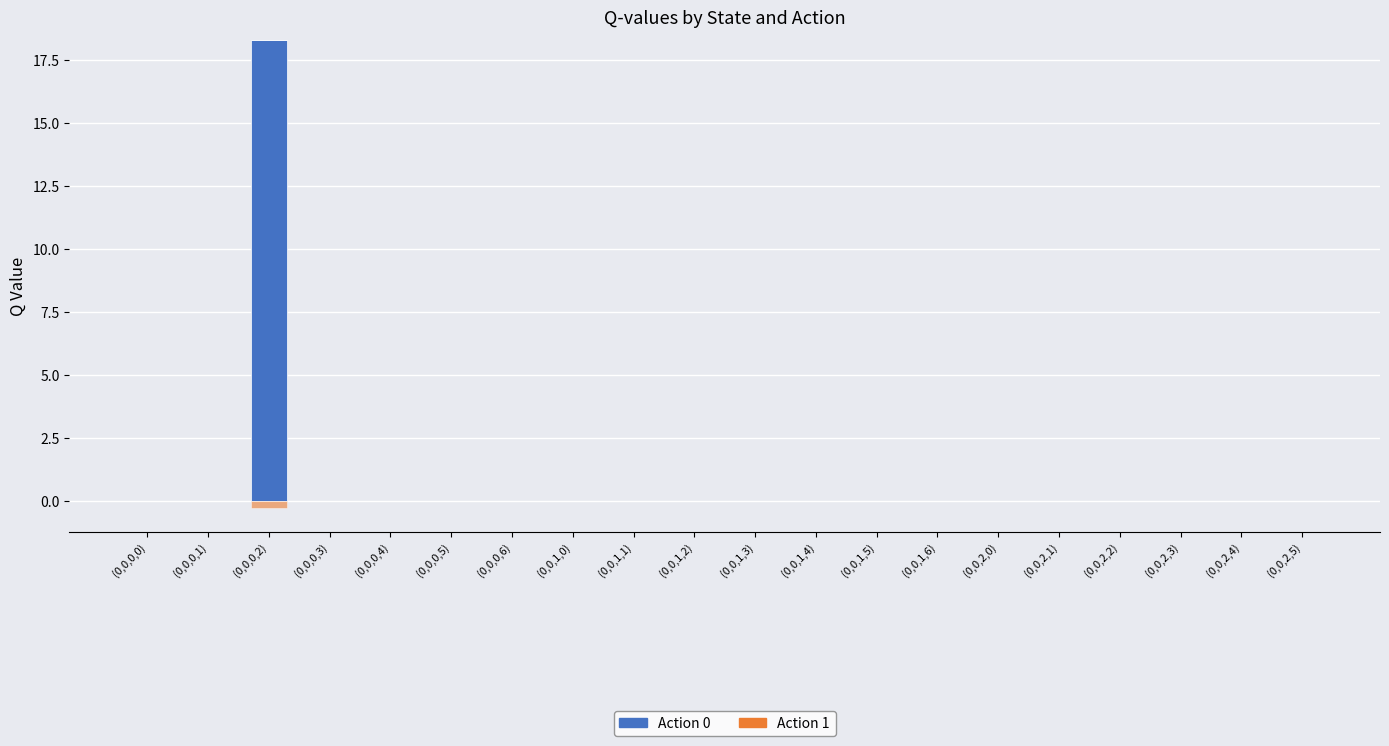

Which has a higher value, (0,0,2,0) or (0,0,1,0)?

(0,0,2,0)